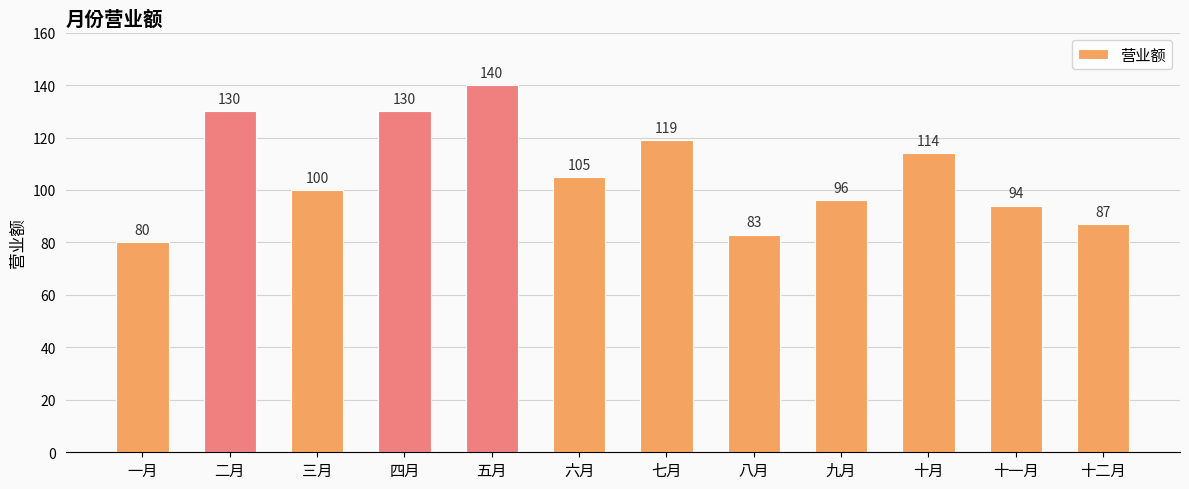

Which label corresponds to the largest value in the chart?

五月